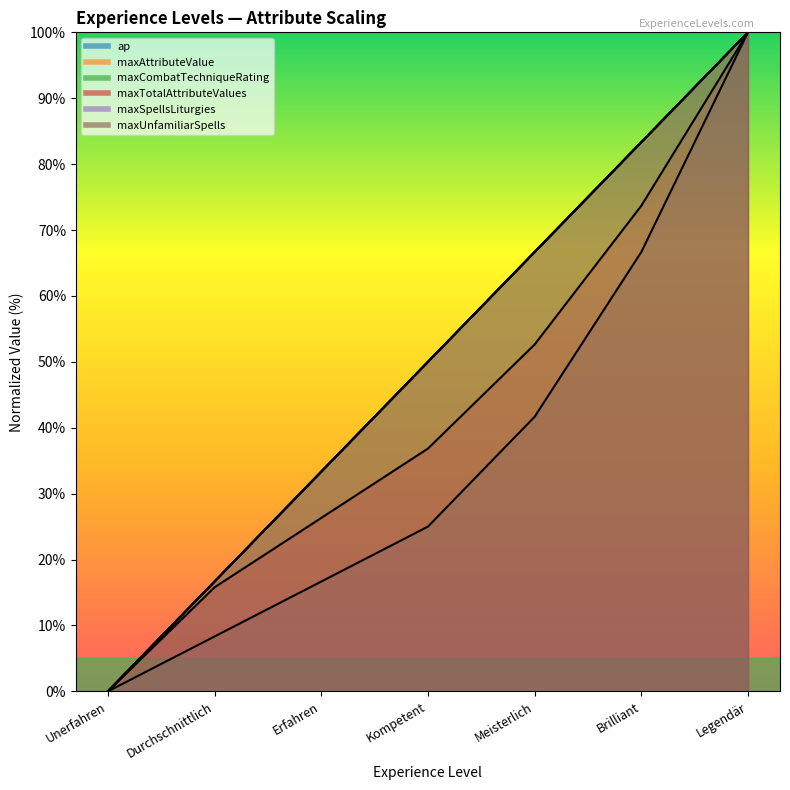

At how many categories does at least one series exceed 44?

4